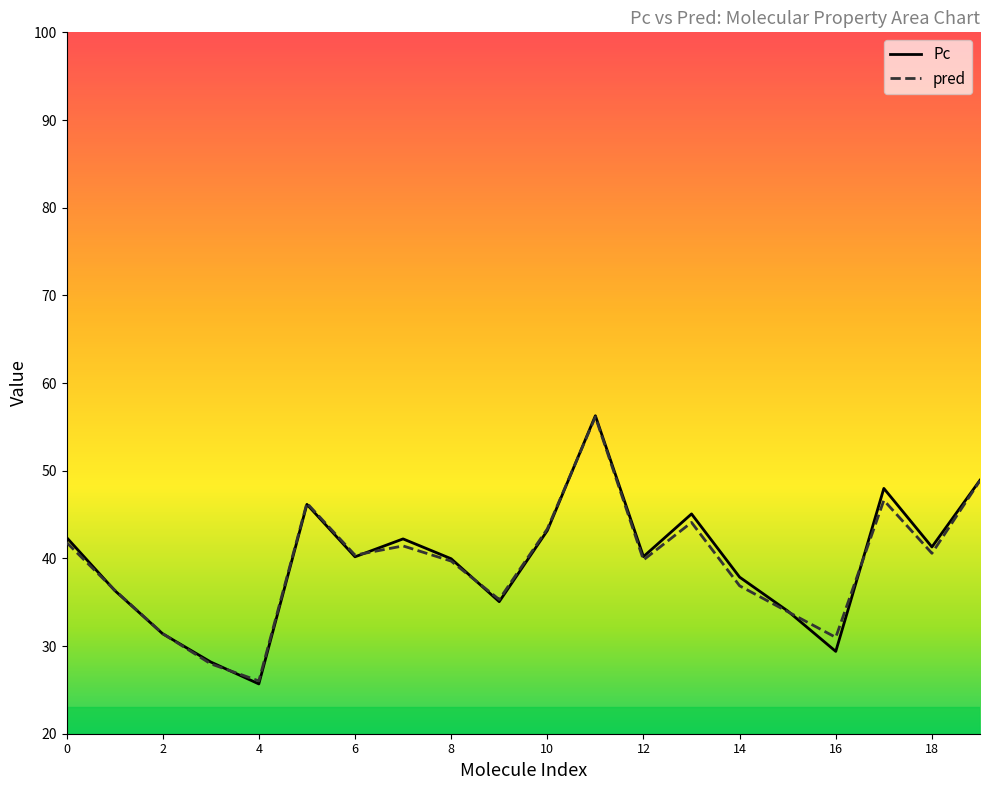

What is the approximate value of pred at 2?

31.4